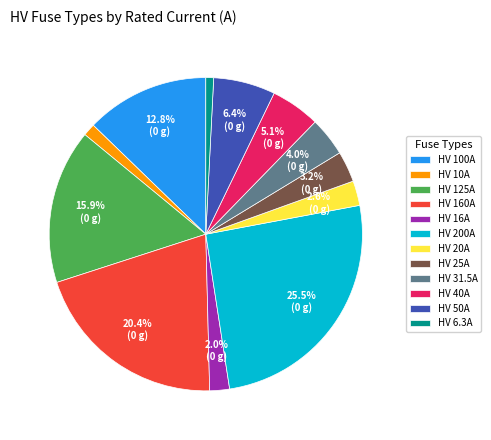

To the nearest percent, what is the combined percentage of HV 20A and HV 16A?

5%